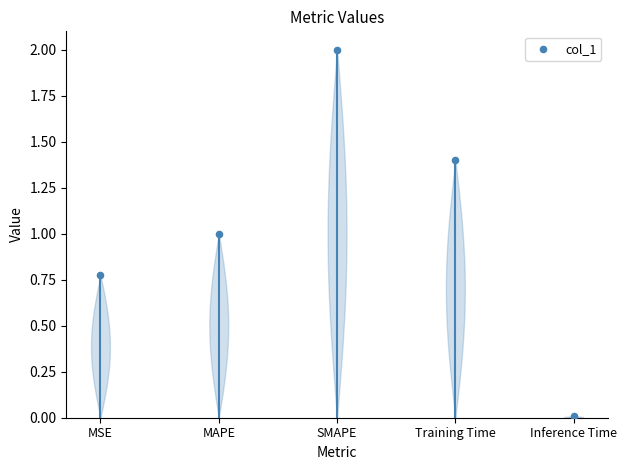

What is the average Y value?

1.0